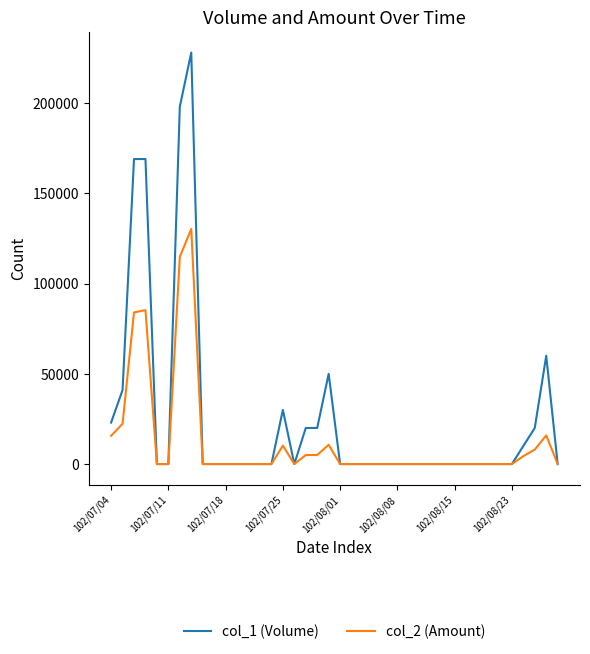

What is the greatest value displayed?

228000